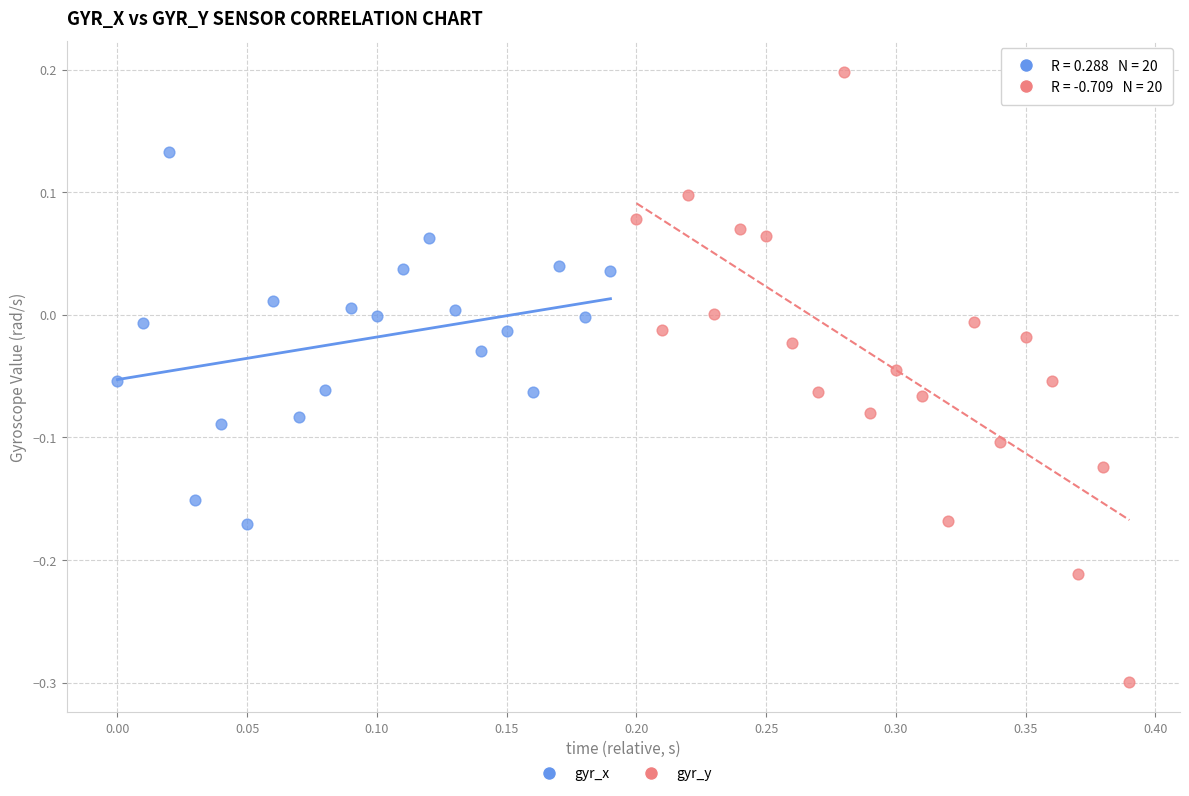

Which series contains the lowest Y value?

gyr_y